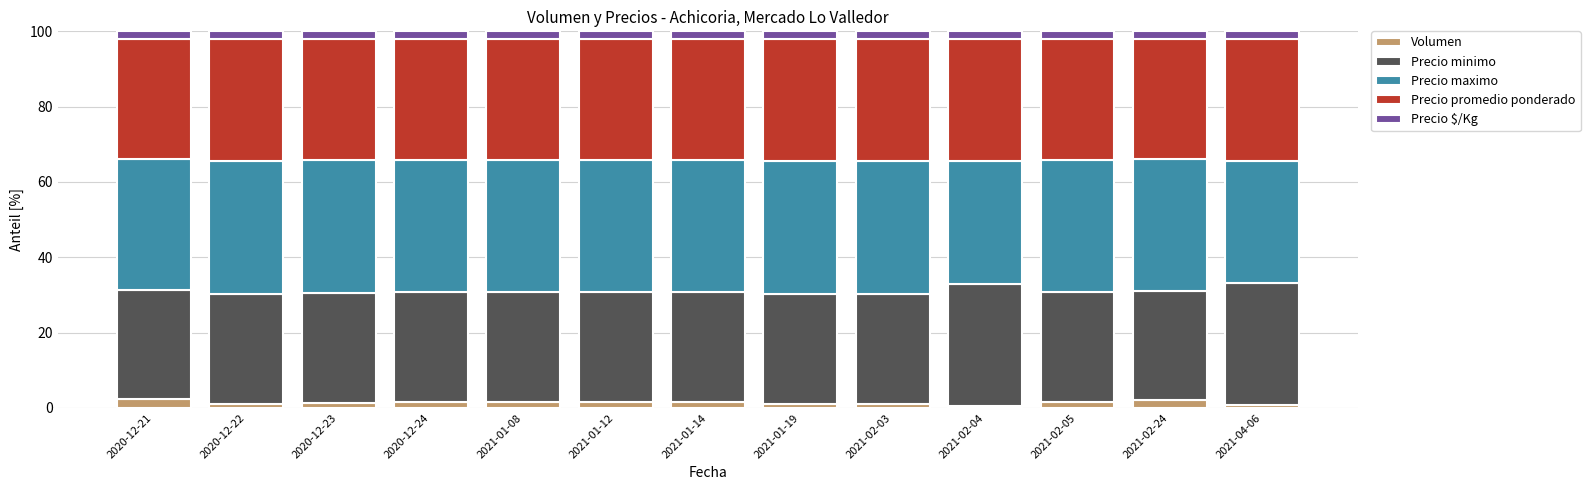

Does the chart contain any negative values?

No